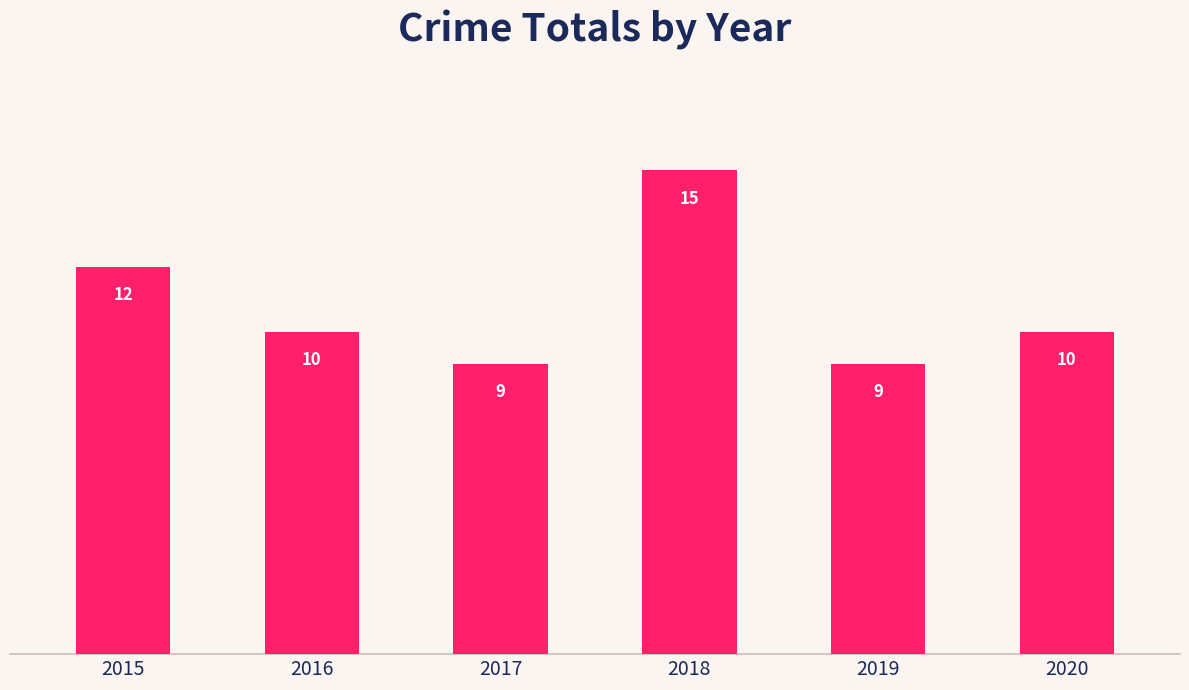

How many bars are there in total?

6